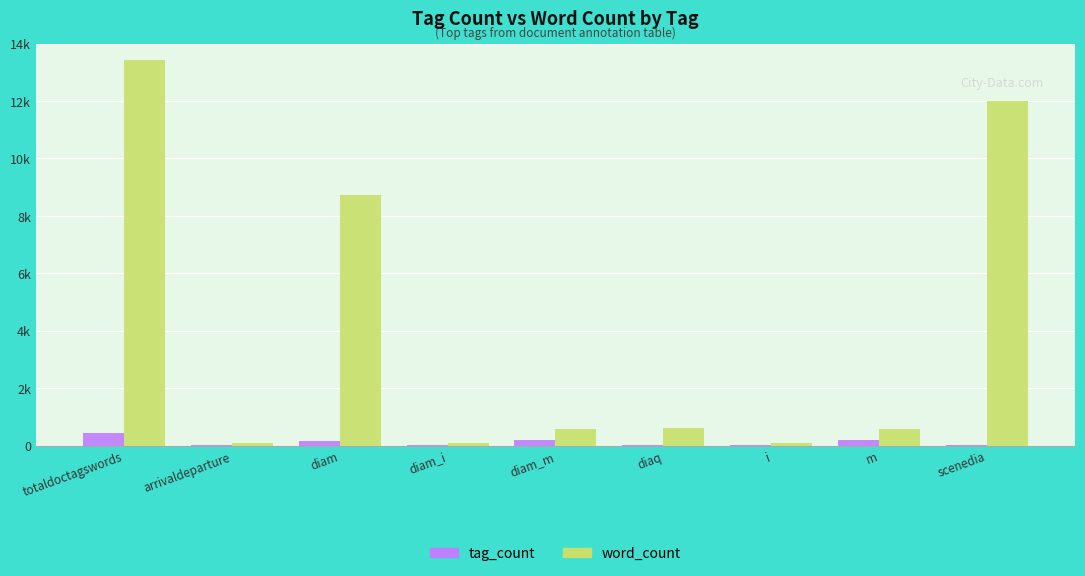

Are the bars grouped side by side (vs. stacked)?

Yes